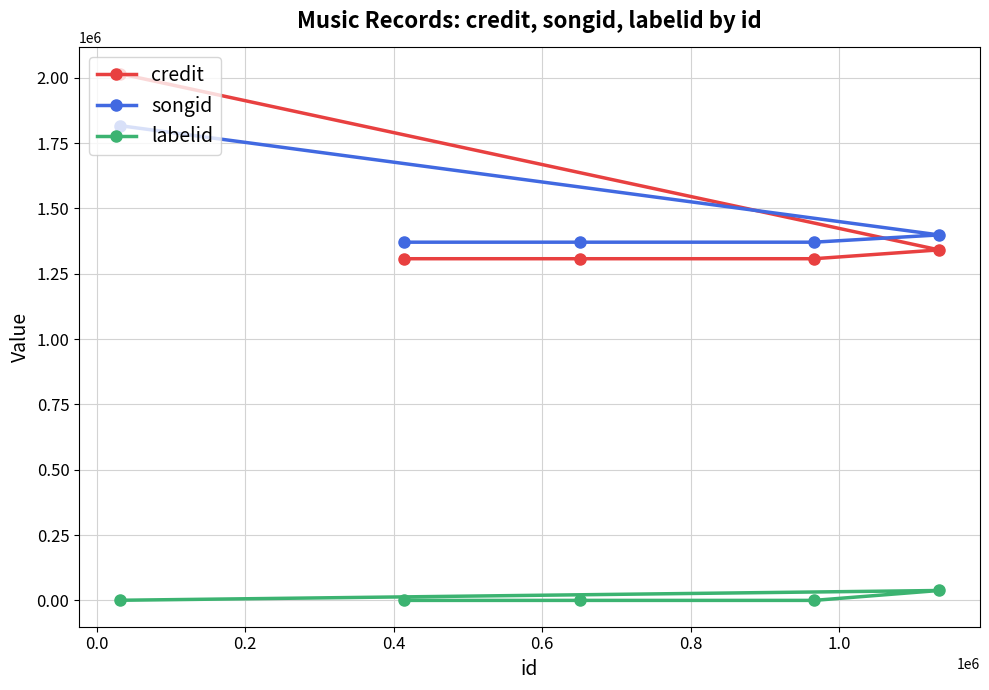

Which series has the widest spread of values?

credit